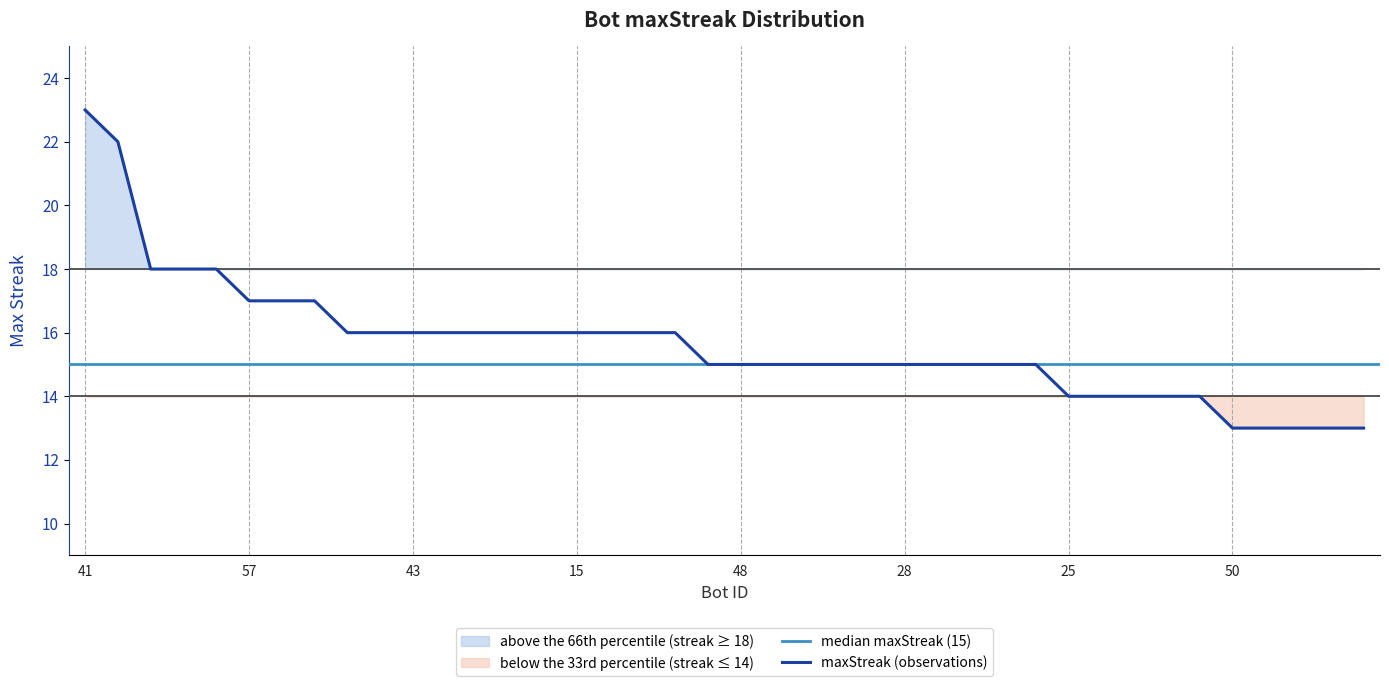

What is the sum of the values at 7 and 42?

31